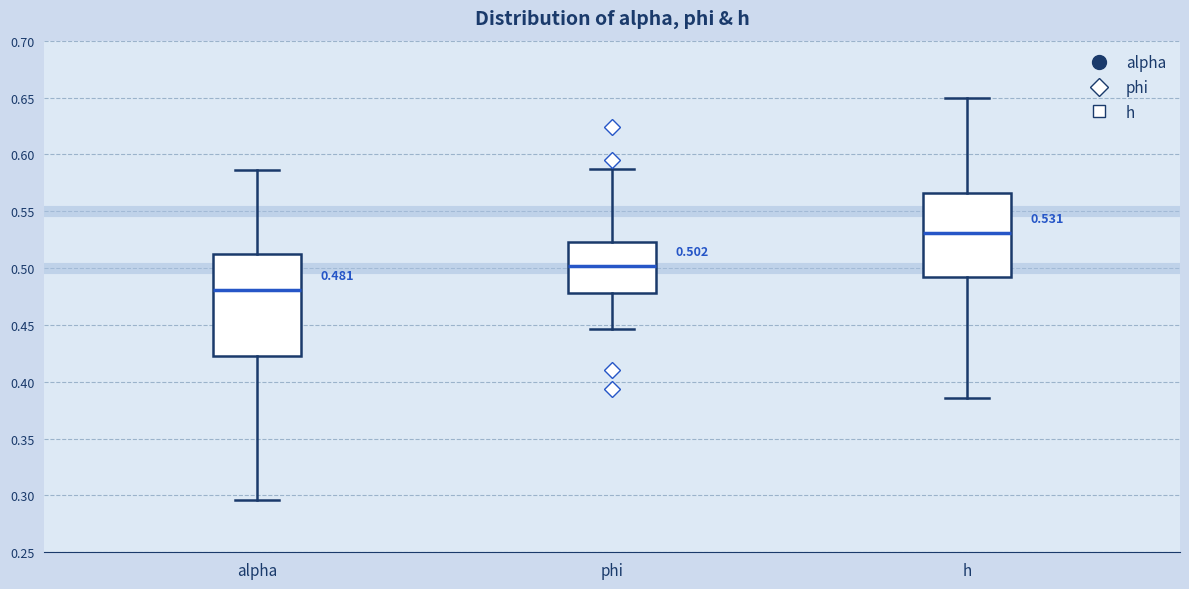

Which box is the tallest, from its lower edge to its upper edge?

alpha